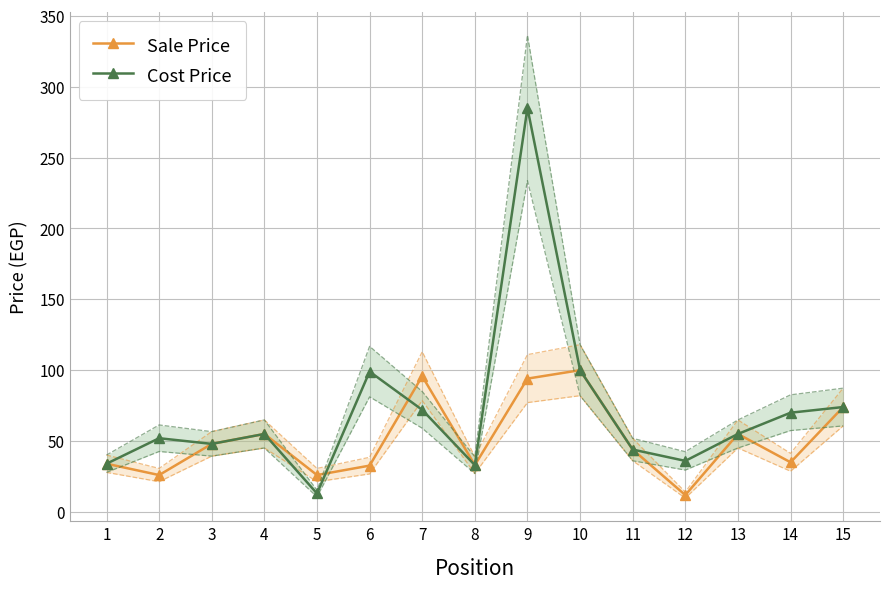

Which has a higher value, 3 or 8?

3